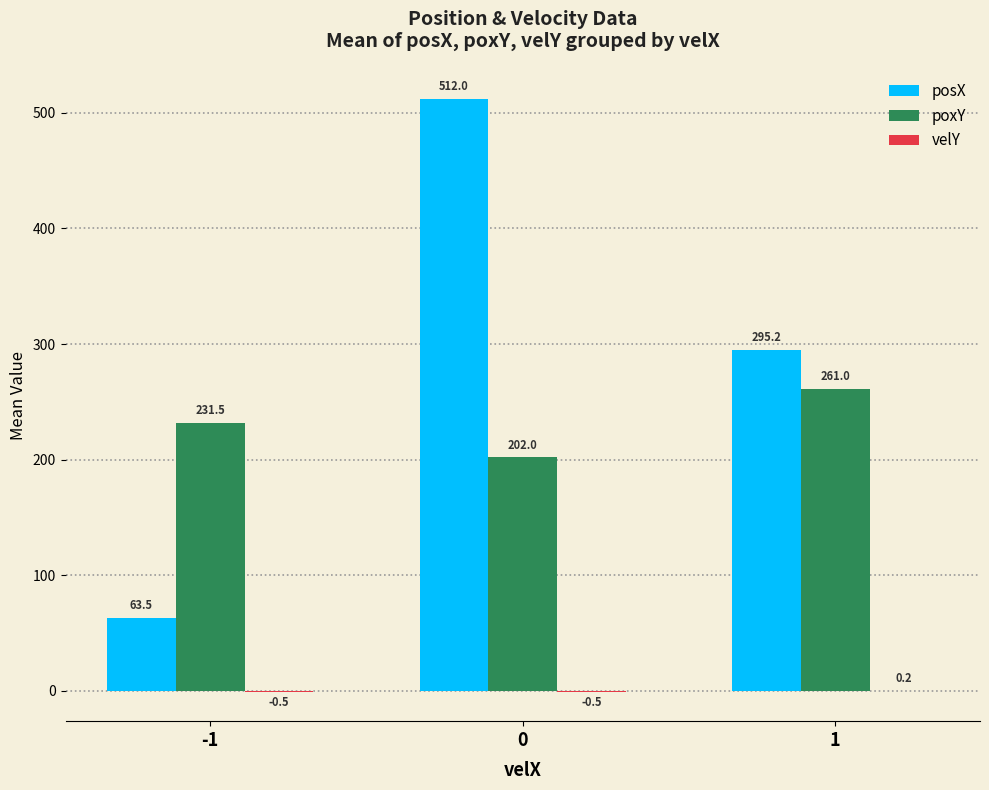

Is it true that poxY equals 461.7 at 1?

False